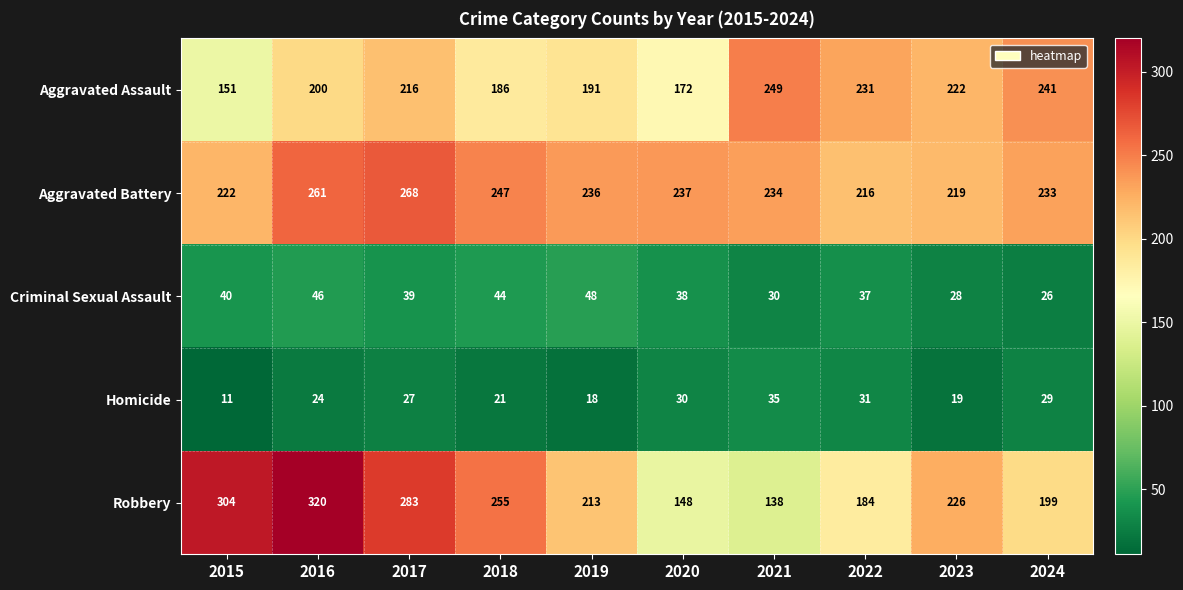

What is the maximum value shown in the chart?

320